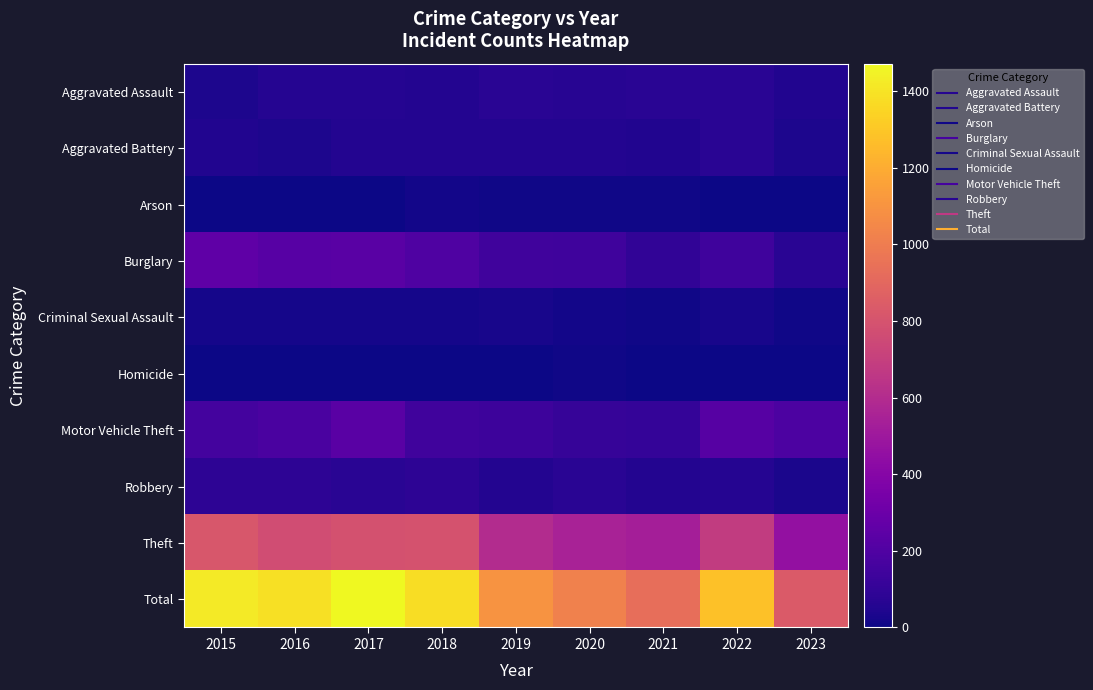

What is the total value across all series at 2015?

2844